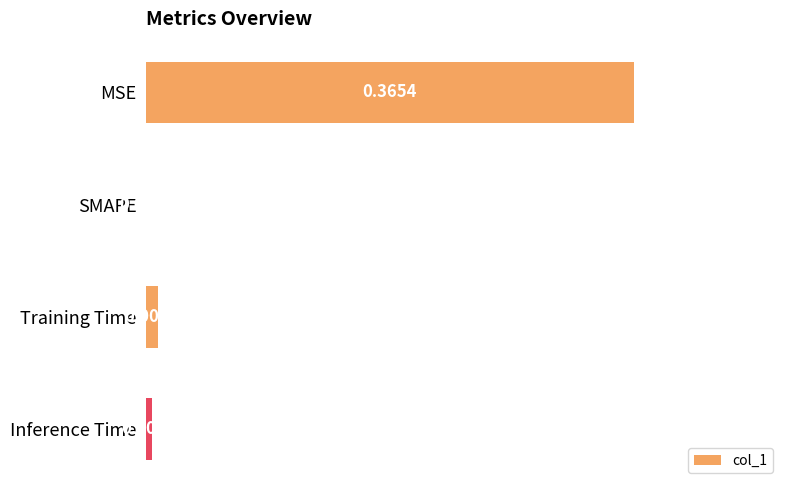

At which label is the value closest to 0?

SMAPE